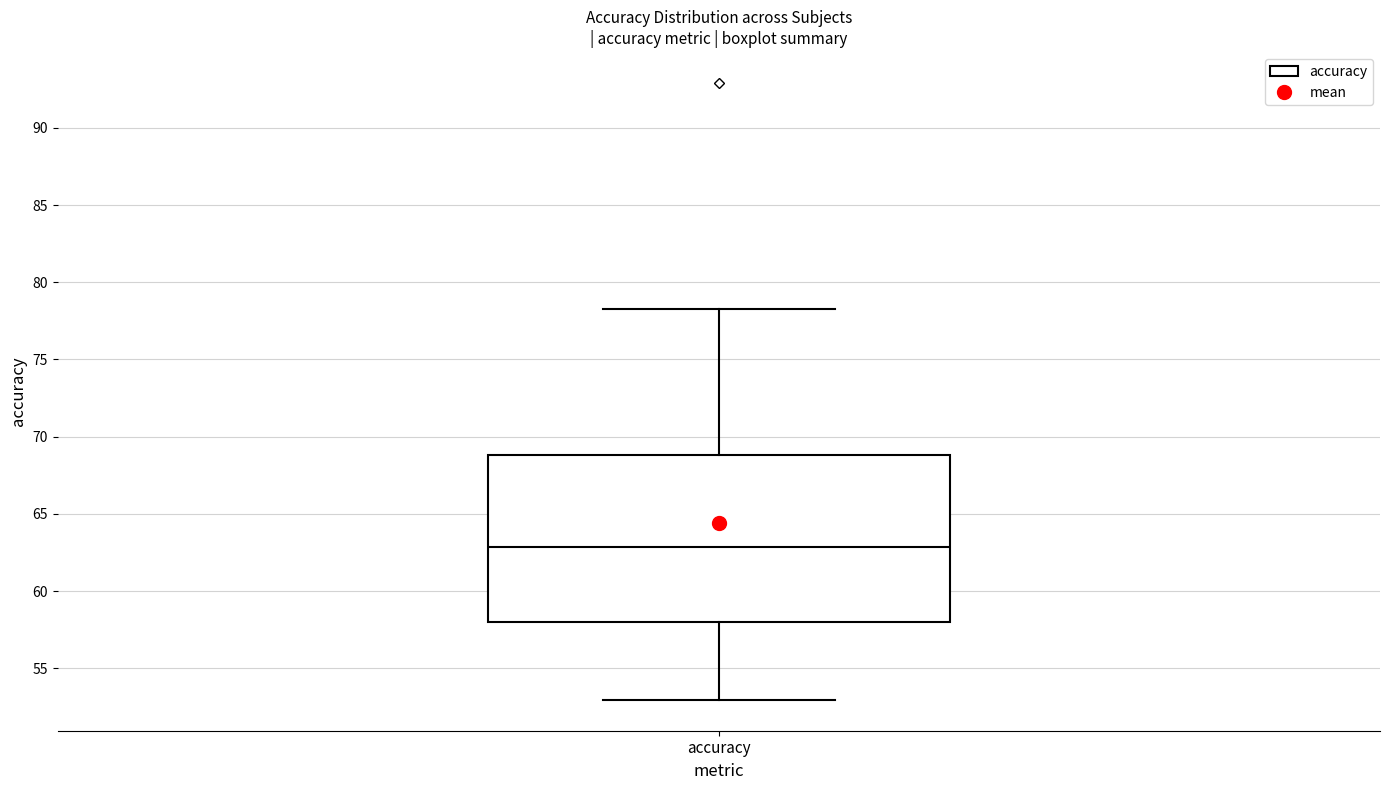

Read this box plot against the y-axis: the position of the median line, the range covered by the box, and the ends of both whiskers. The values are not printed on the chart, so give them approximately, as read against the axis.

median 63.0, box 58.0 to 69.0, whiskers 53.0 to 78.5